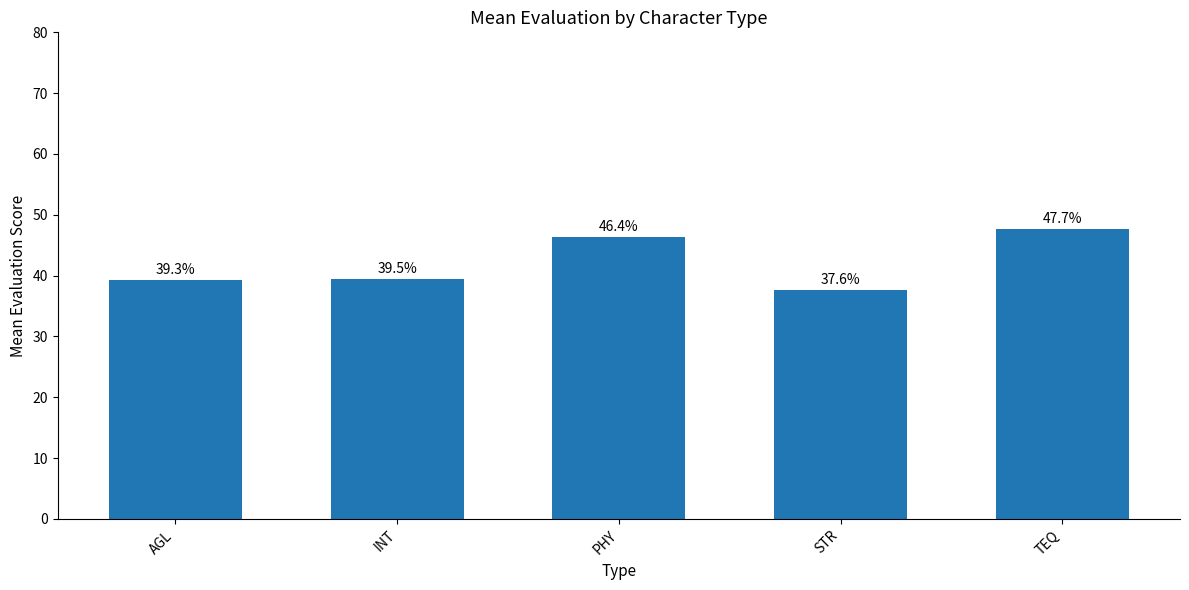

The chart shows a value of 13.9 at PHY. True or false?

False